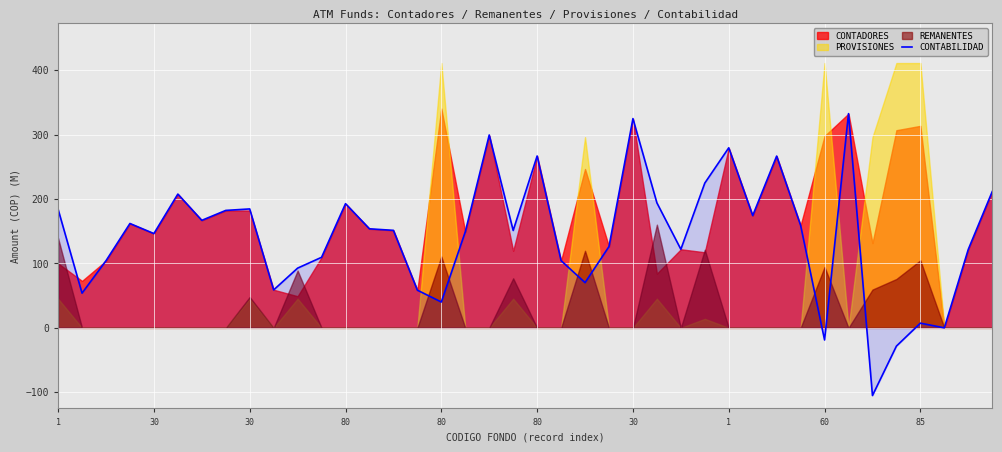

What is the sum of all values?

5682.2